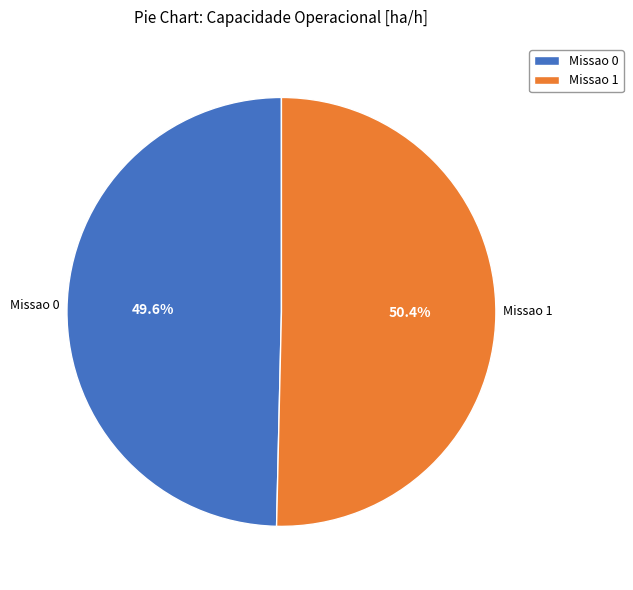

Does Missao 0 account for over 50% of the chart?

No